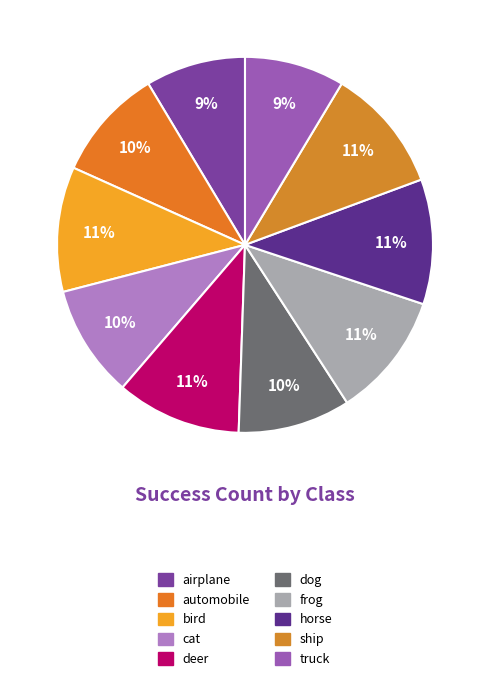

To the nearest percent, what is the difference between the largest and smallest slice percentages?

2%